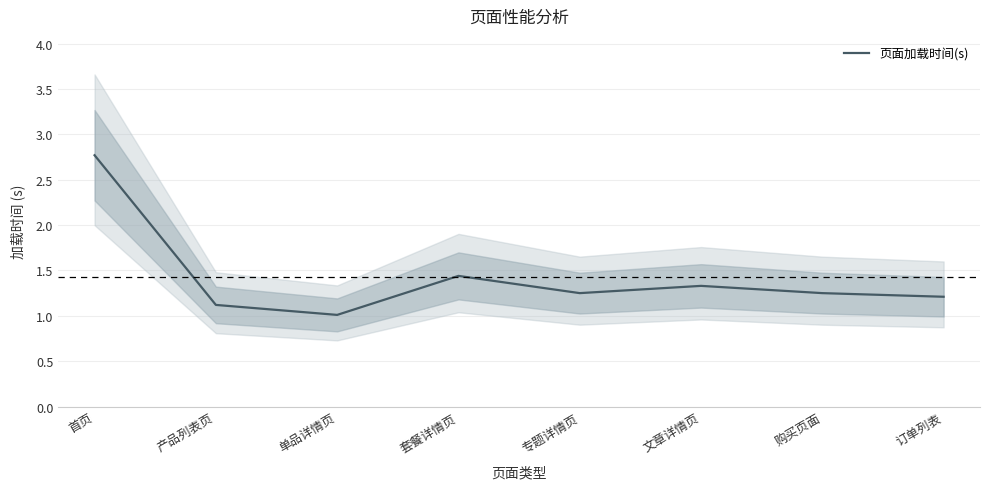

How many points are lower than both their immediate neighbors (excluding endpoints)?

2